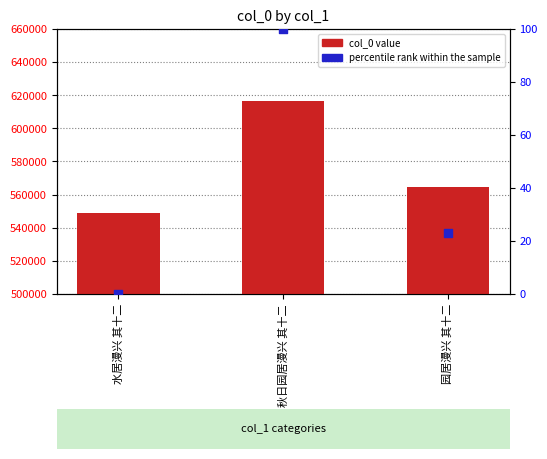

At how many categories does at least one series exceed 214282?

3